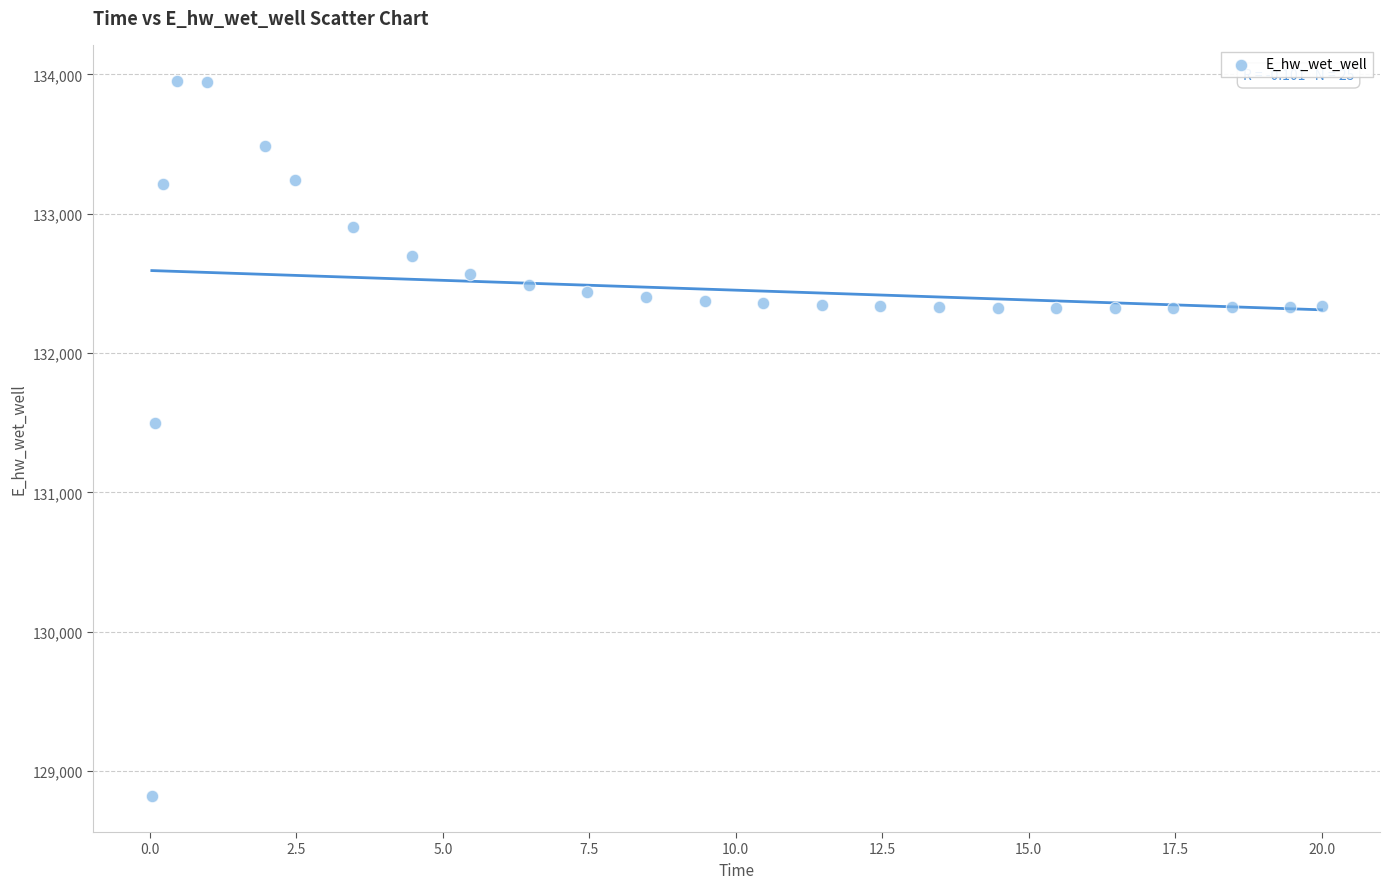

What Y value in the scatter plot is closest to 131387?

131497.9